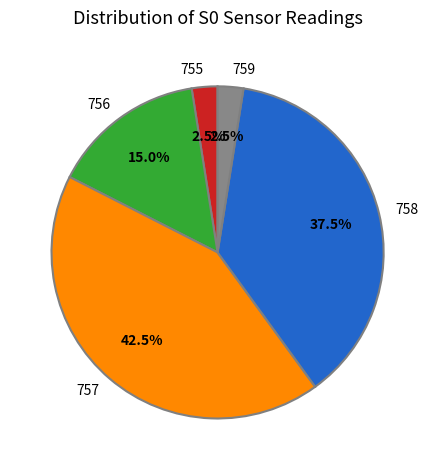

Which category has the biggest portion of the pie?

757